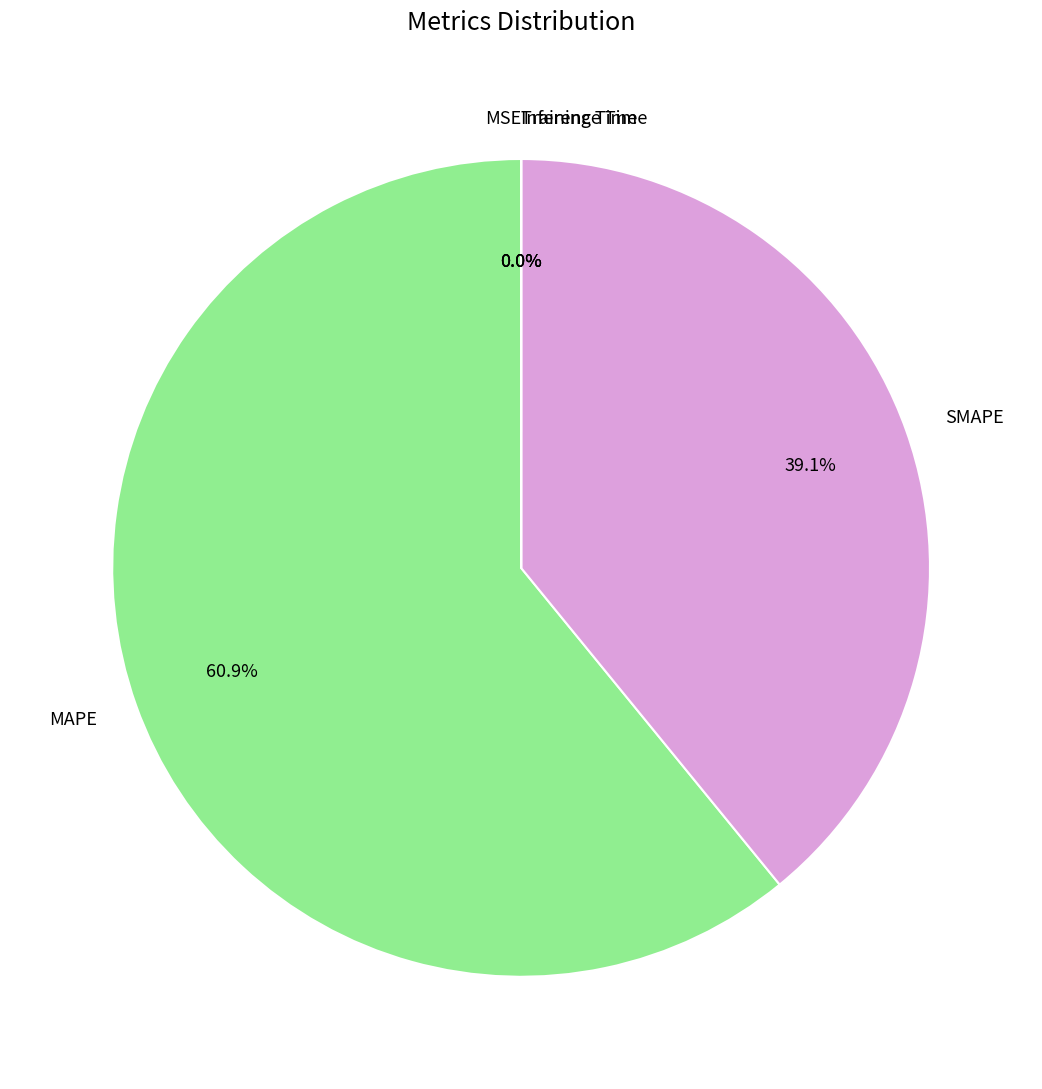

Which category has the biggest portion of the pie?

MAPE